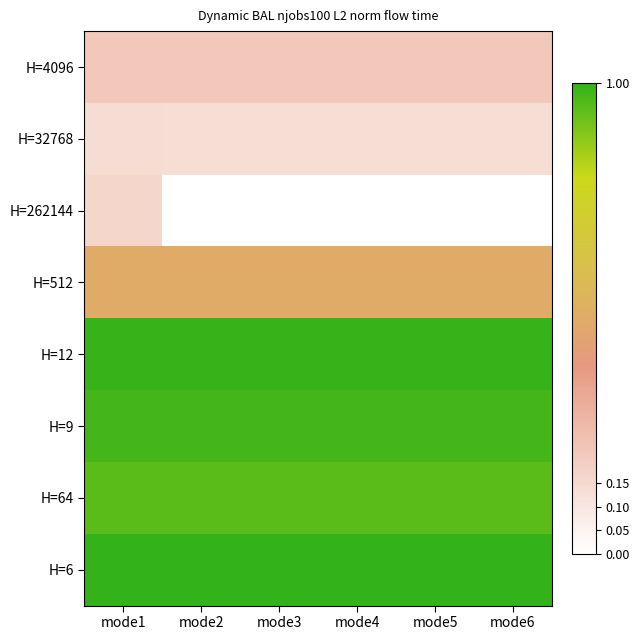

Which series has the largest total across all categories?

H=6